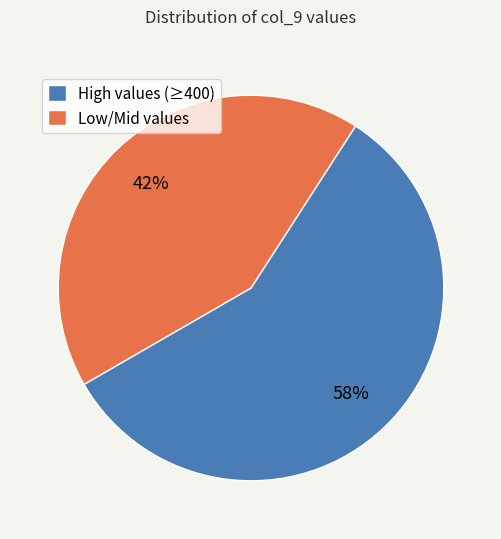

What is the largest slice in the pie chart?

High values (≥400)